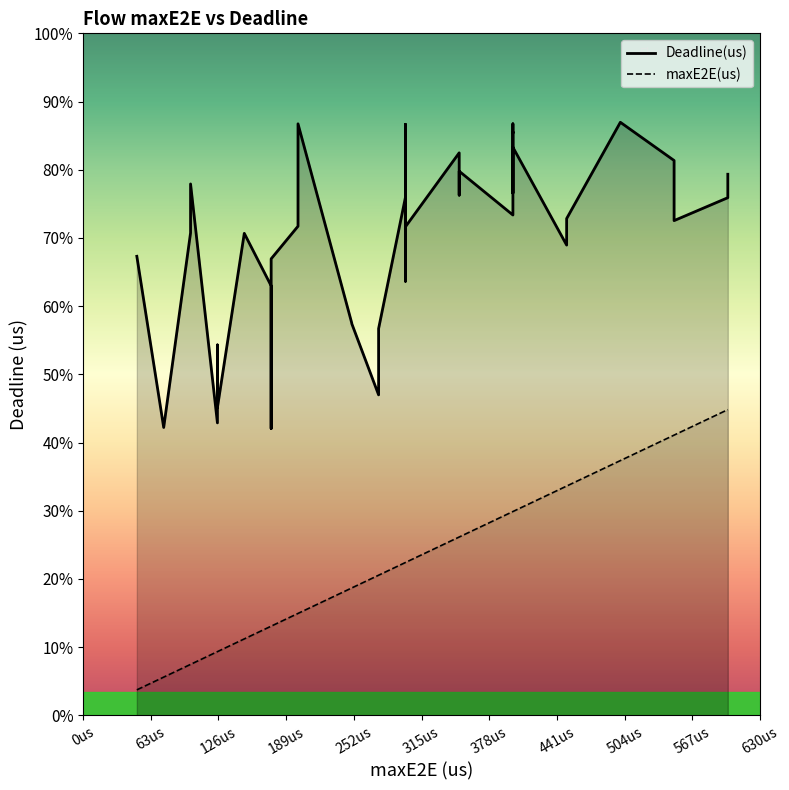

The value of Deadline(us) at 0us is 505. True or false?

False